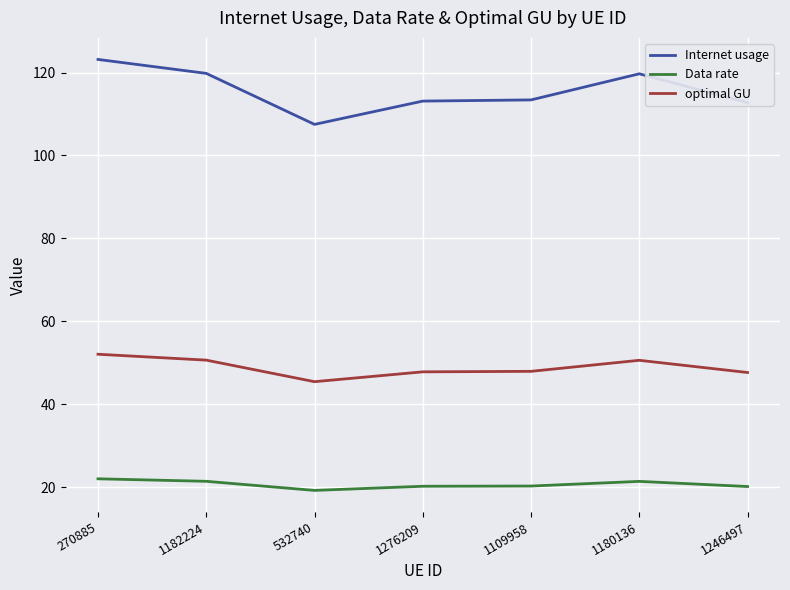

Rank the series at 1276209 from highest to lowest value.

Internet usage, optimal GU, Data rate